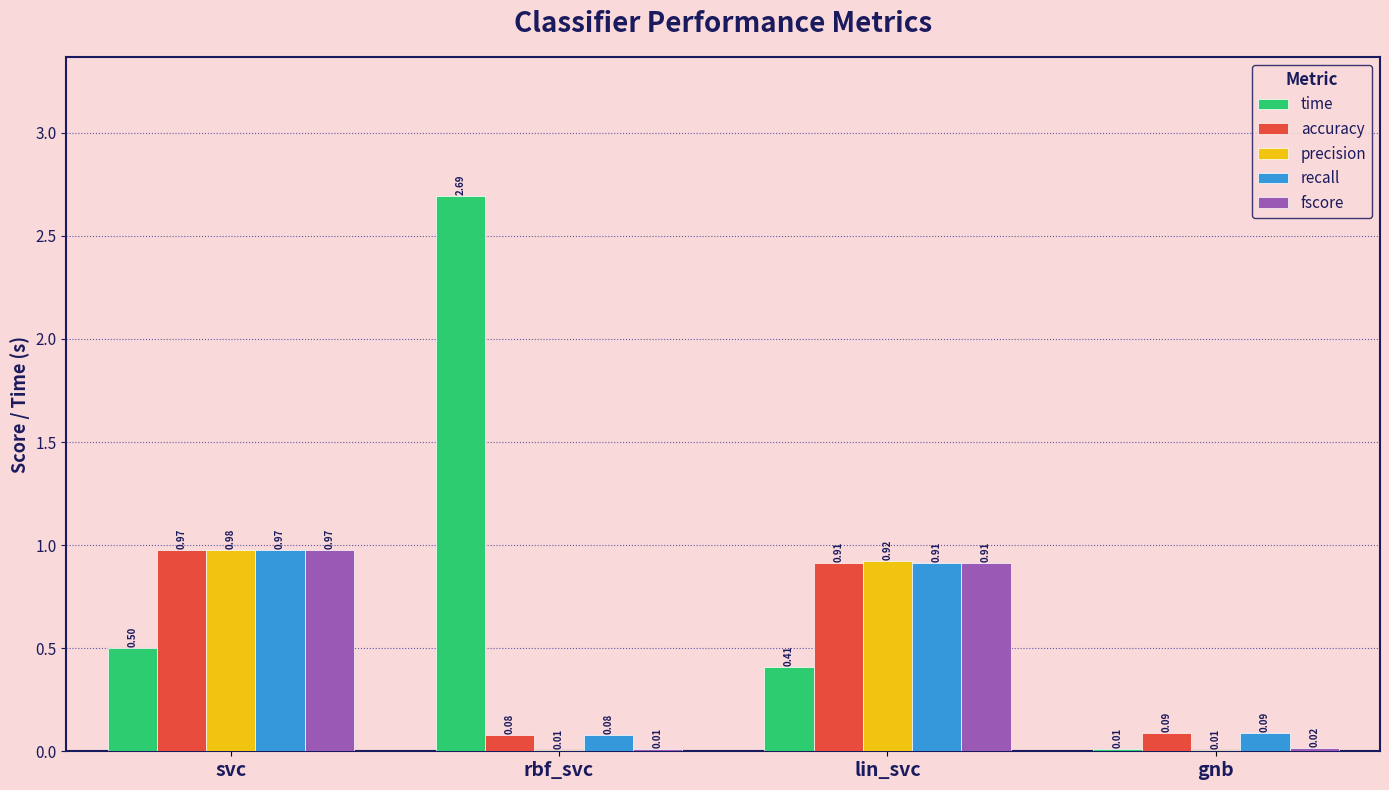

Which label corresponds to the largest value in the chart?

rbf_svc